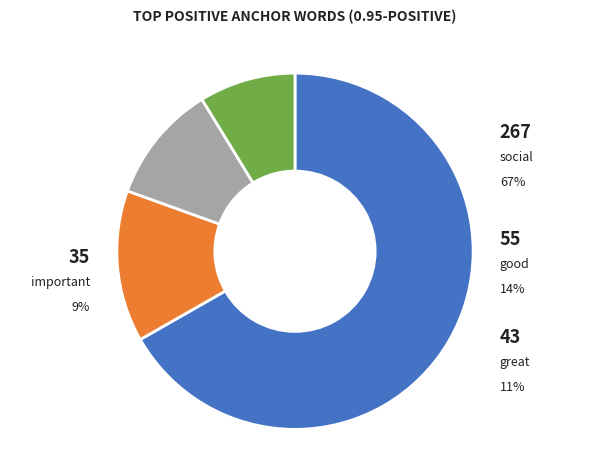

Which slice is the largest?

social